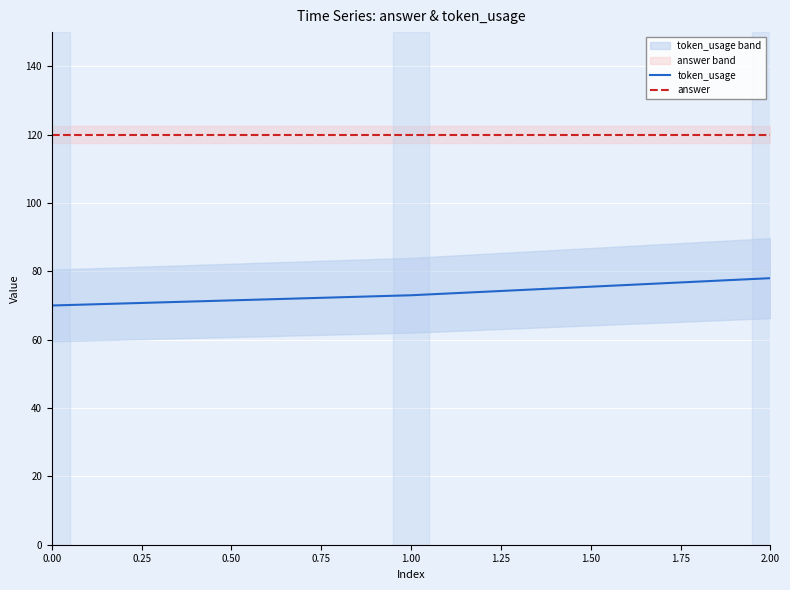

Rank the series by their maximum value, from lowest to highest.

token_usage, answer